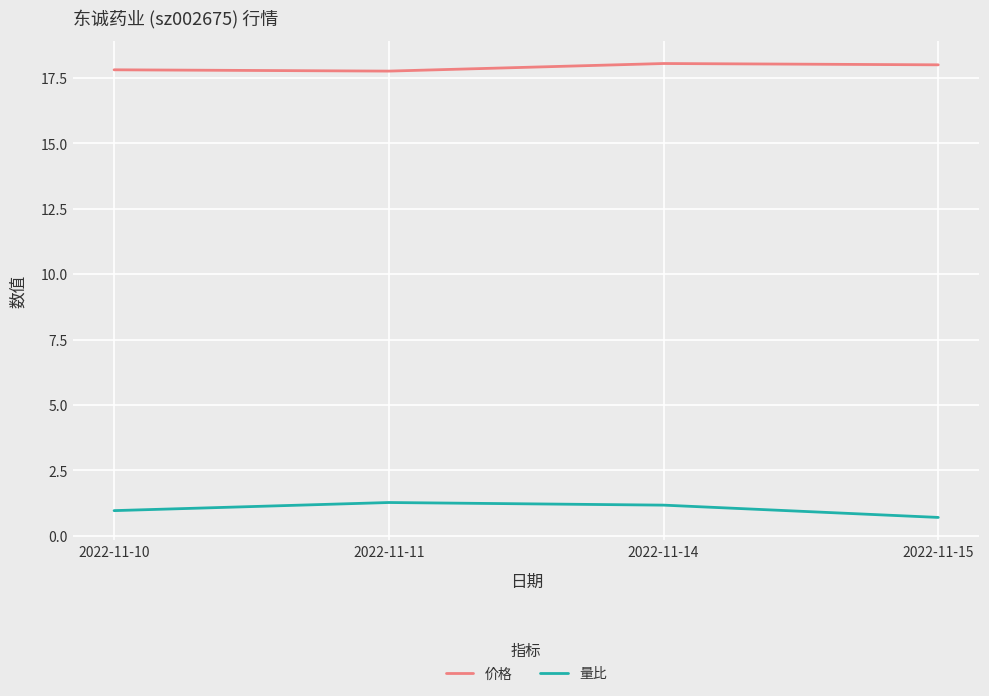

List the series in order of their overall mean, highest first.

价格, 量比